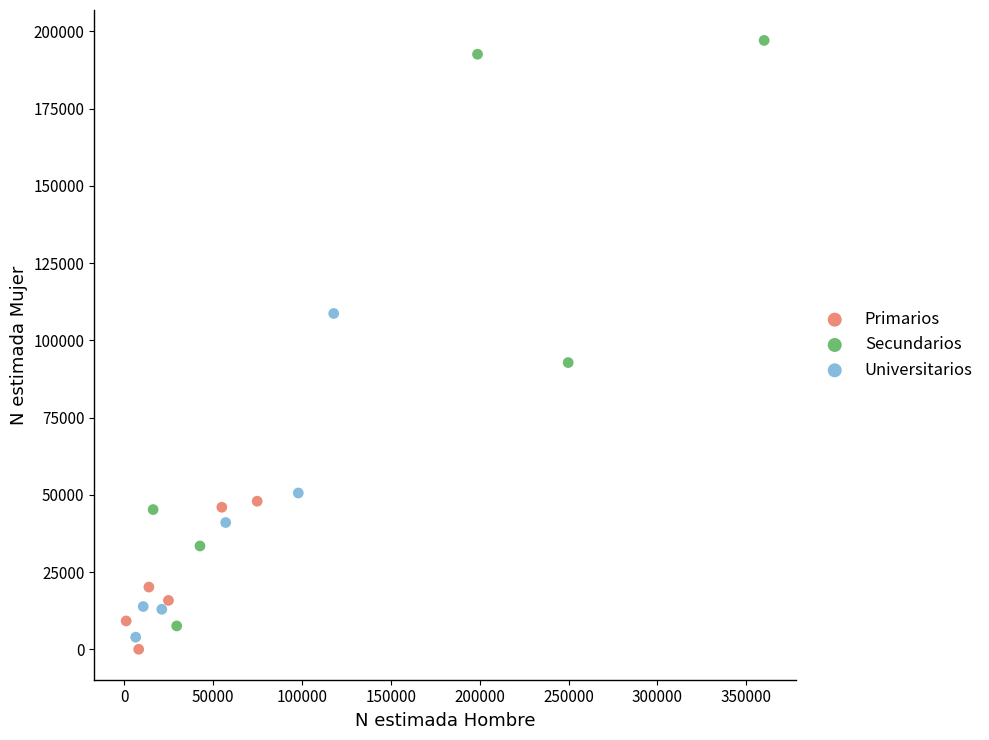

Which series contains the highest Y value?

Secundarios